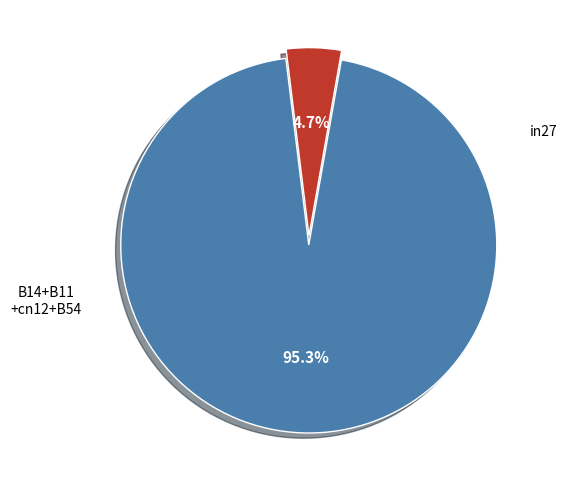

What is the smallest slice in the pie chart?

in27